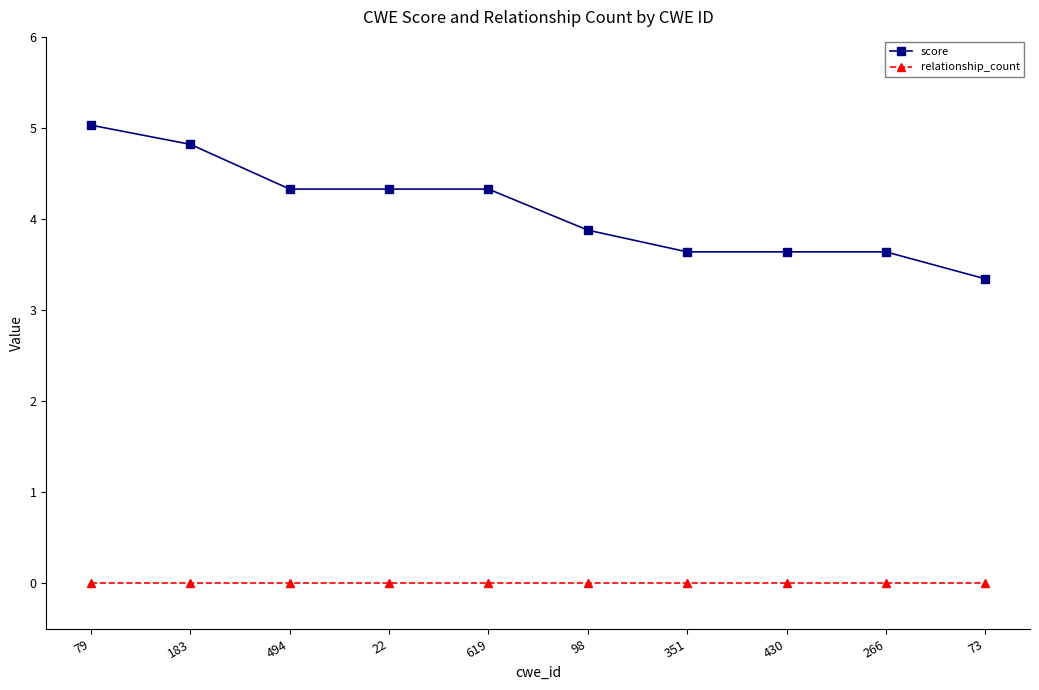

At which category is the sum across all series the highest?

79